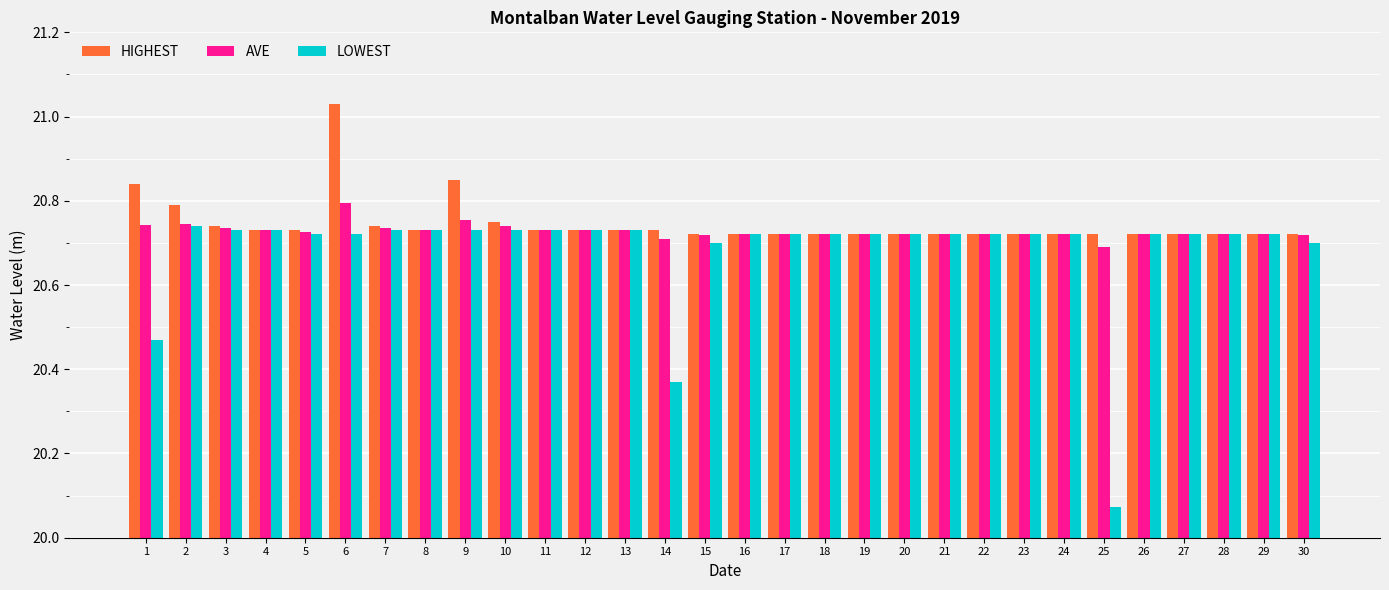

Which series changed the most between 15 and 25?

LOWEST